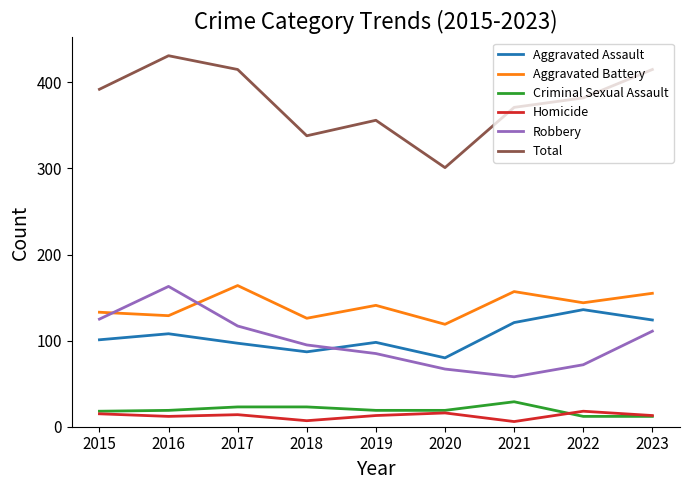

At which category does the chart reach its peak across all series?

2016